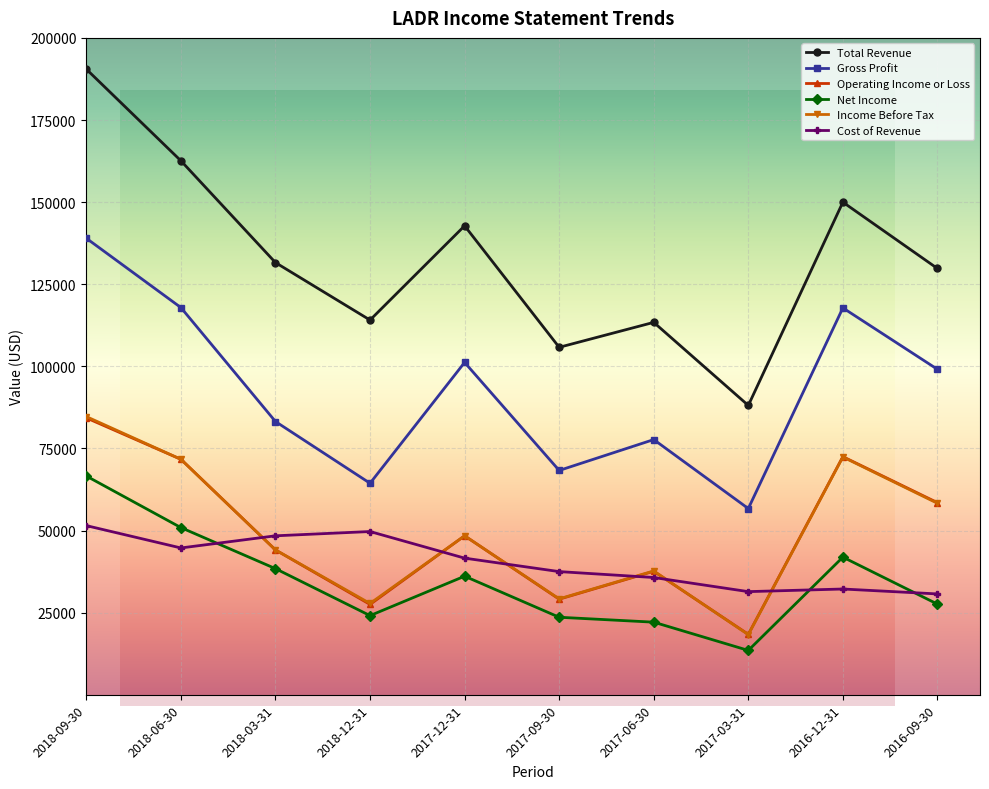

Which category has the highest value across all series?

2018-09-30